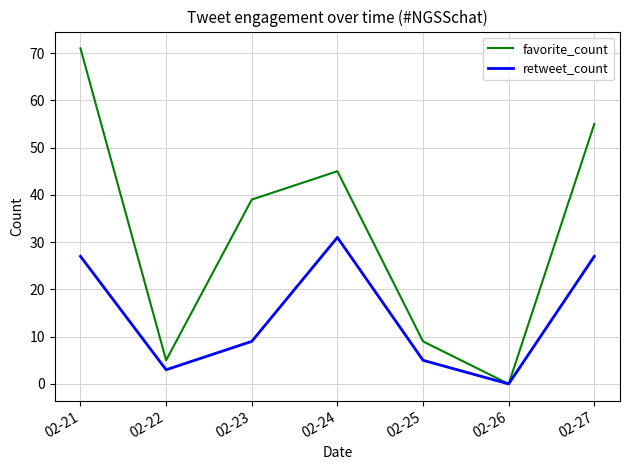

List the series in order of their overall mean, highest first.

favorite_count, retweet_count